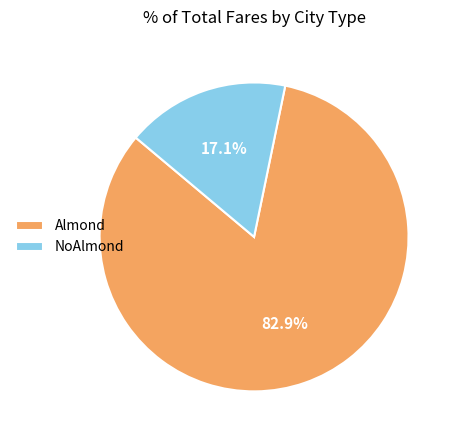

What is the smallest slice in the pie chart?

NoAlmond